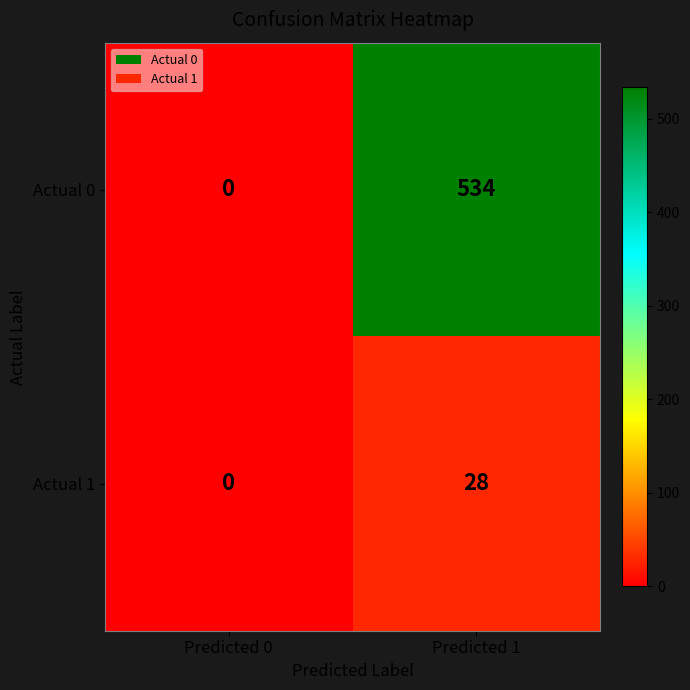

At which category does the chart reach its peak across all series?

Predicted 1